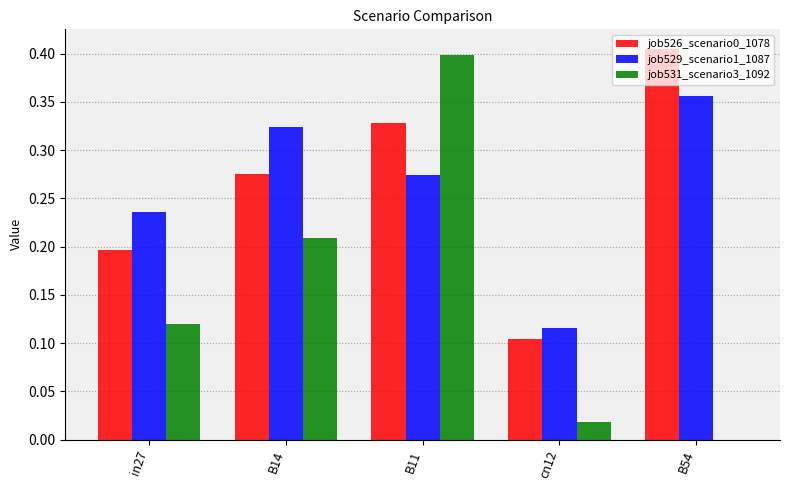

At which label does job526_scenario0_1078 reach its peak?

B54